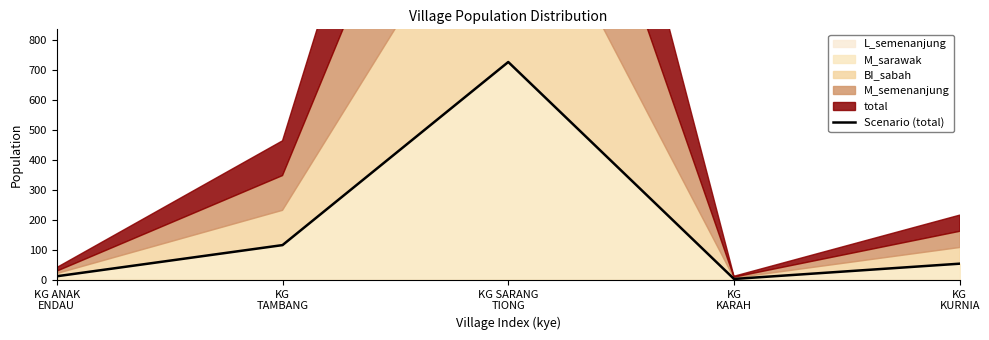

How many lines are shown in the chart?

1